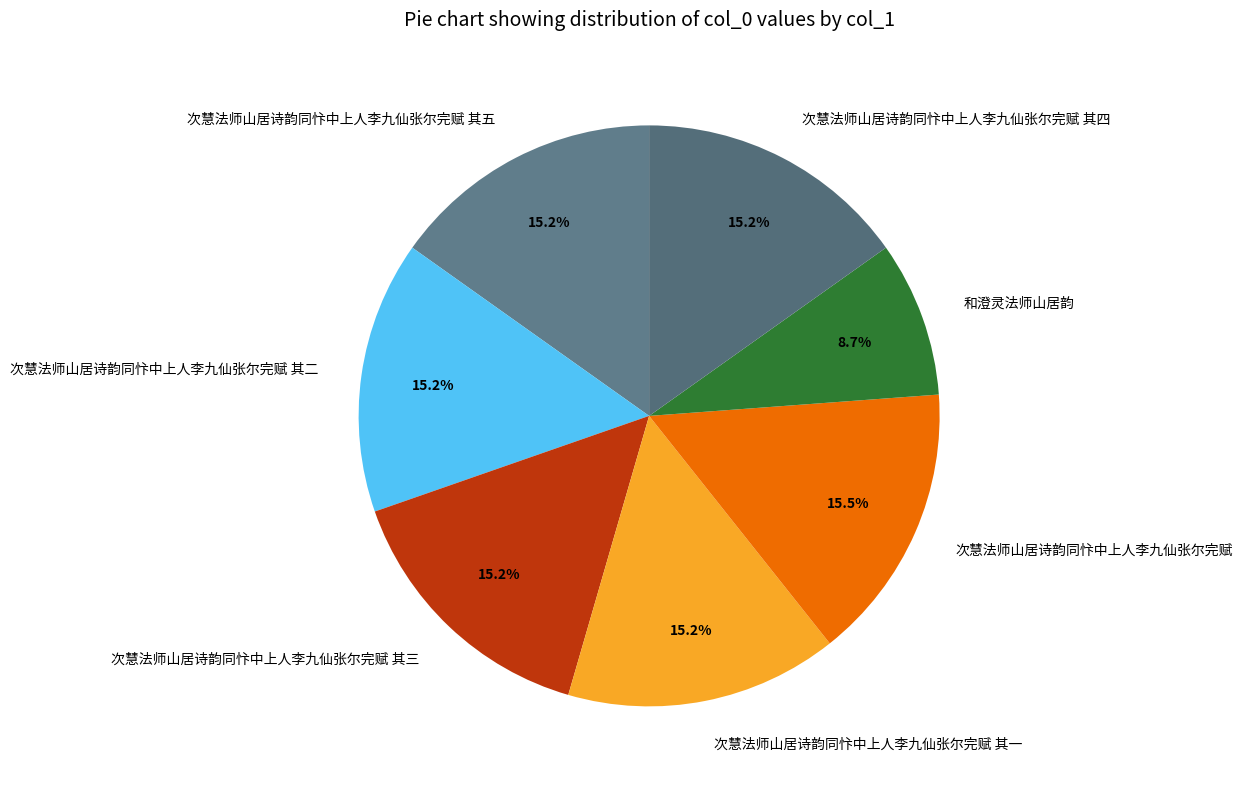

Approximately how many times larger is the value at 次慧法师山居诗韵同忭中上人李九仙张尔完赋 其三 compared to 次慧法师山居诗韵同忭中上人李九仙张尔完赋?

1.0